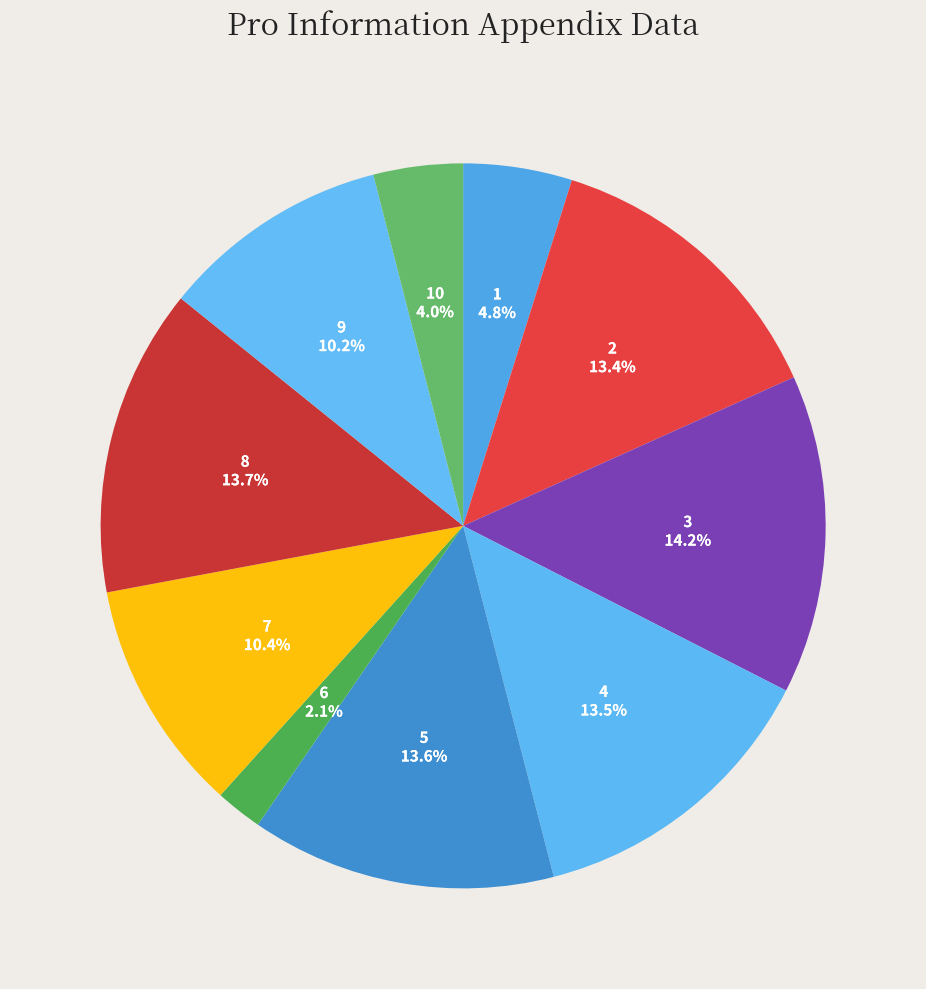

Rank the categories by value from lowest to highest.

6, 10, 1, 9, 7, 2, 4, 5, 8, 3